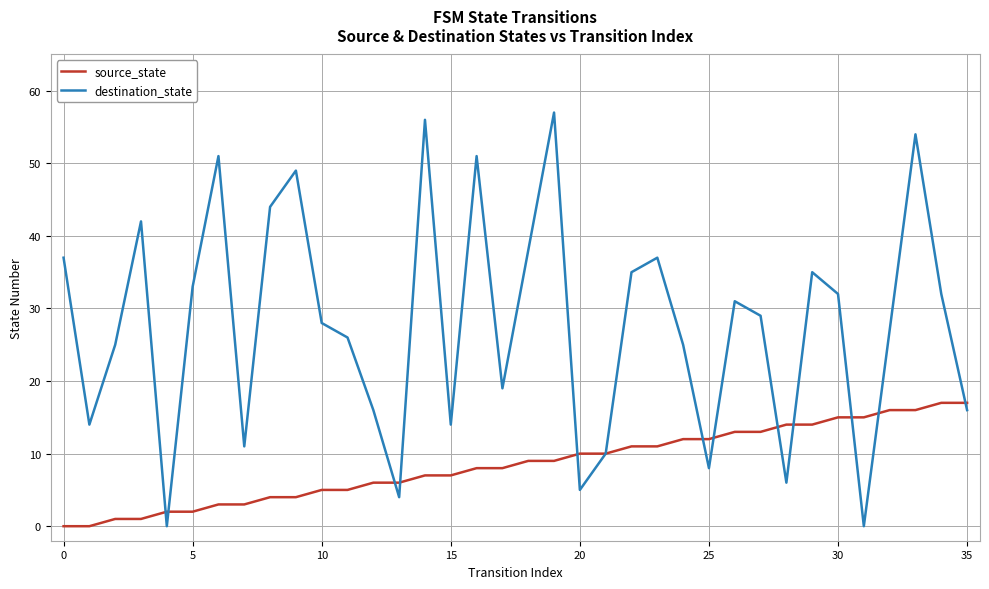

Which series has the largest range (max minus min)?

destination_state